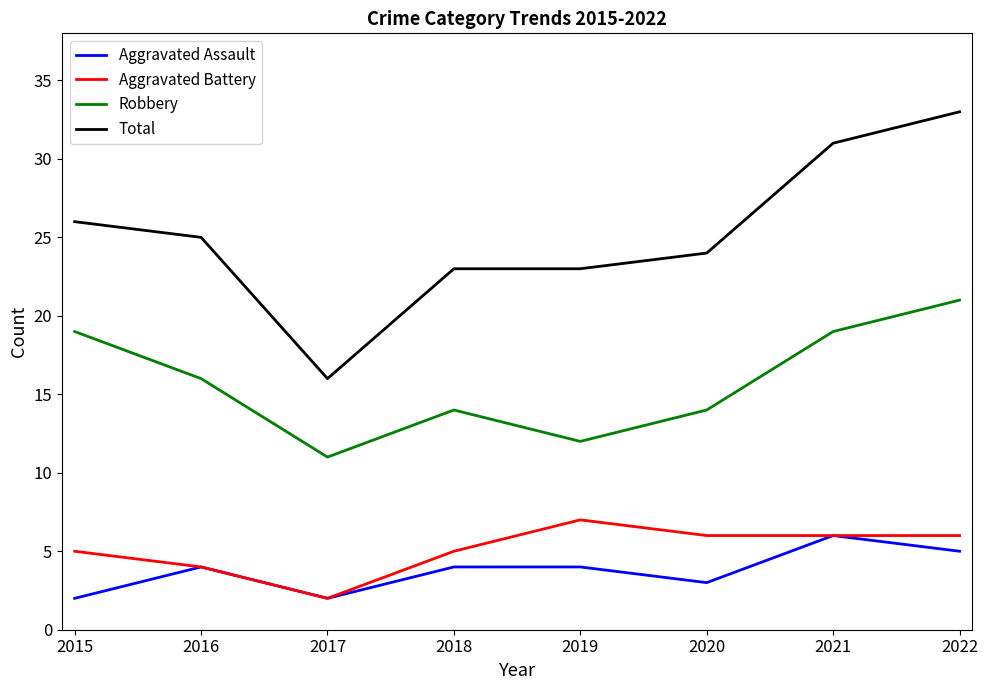

Which label corresponds to the largest value in the chart?

2022